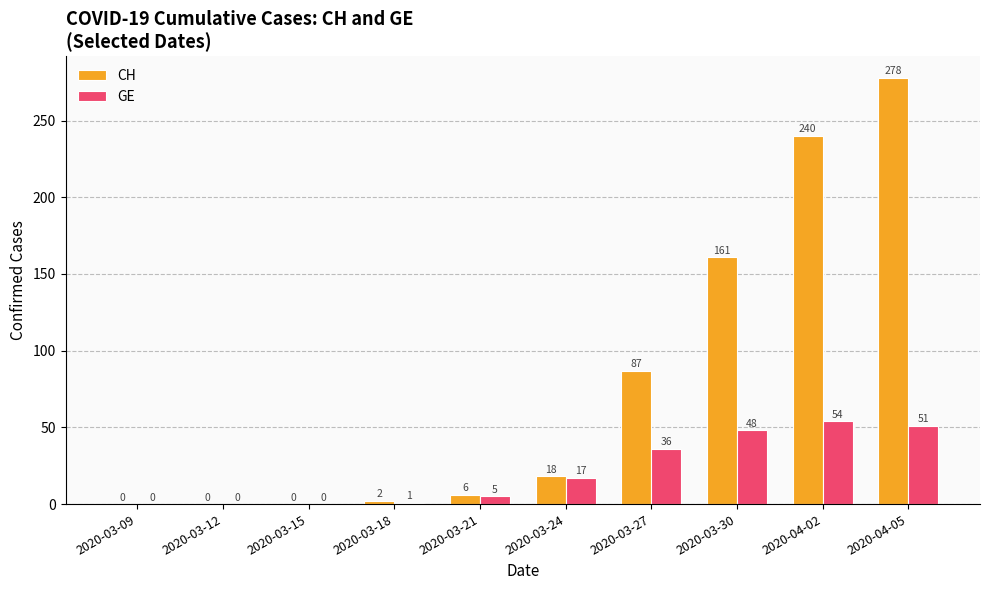

What are all the series names shown in the legend?

CH, GE